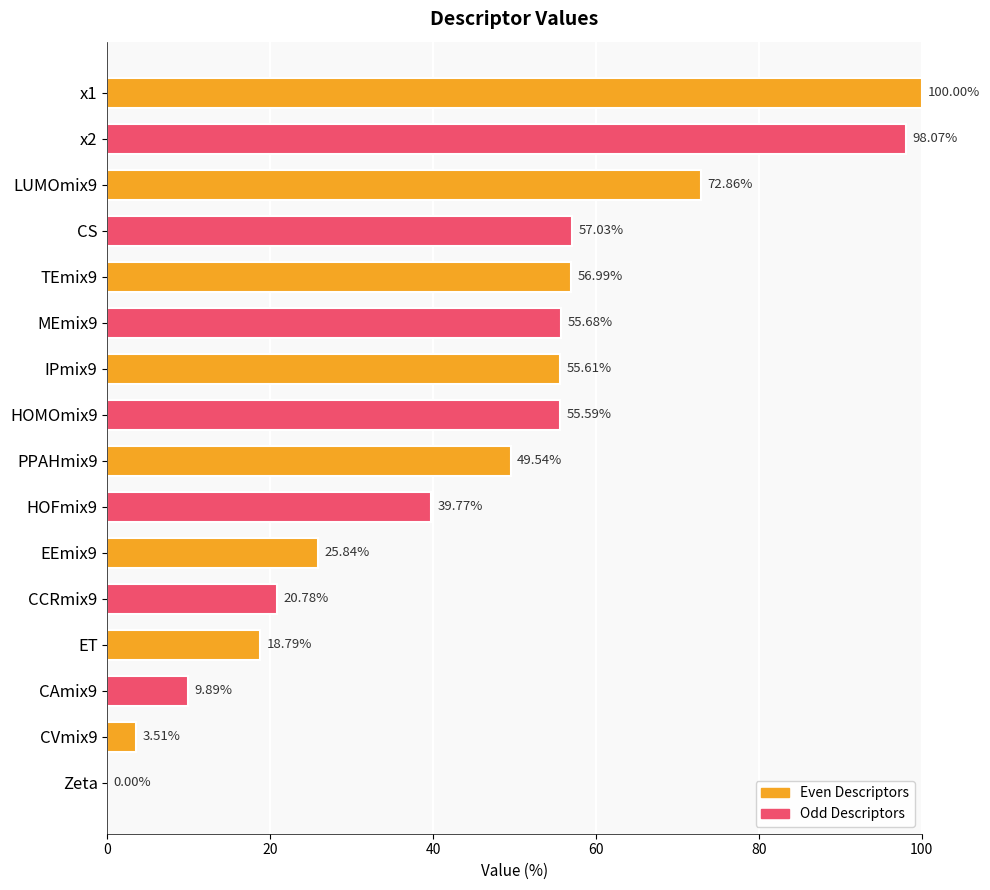

How many positive values are there?

15